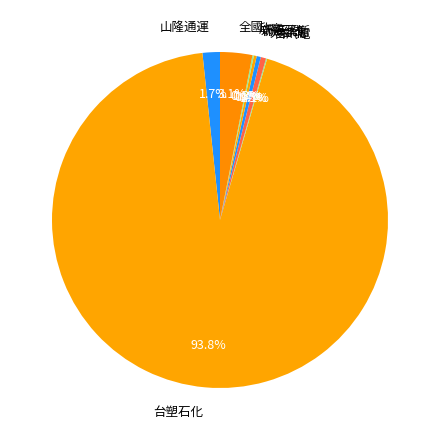

The 全國 slice represents 3% of the pie. True or false?

True